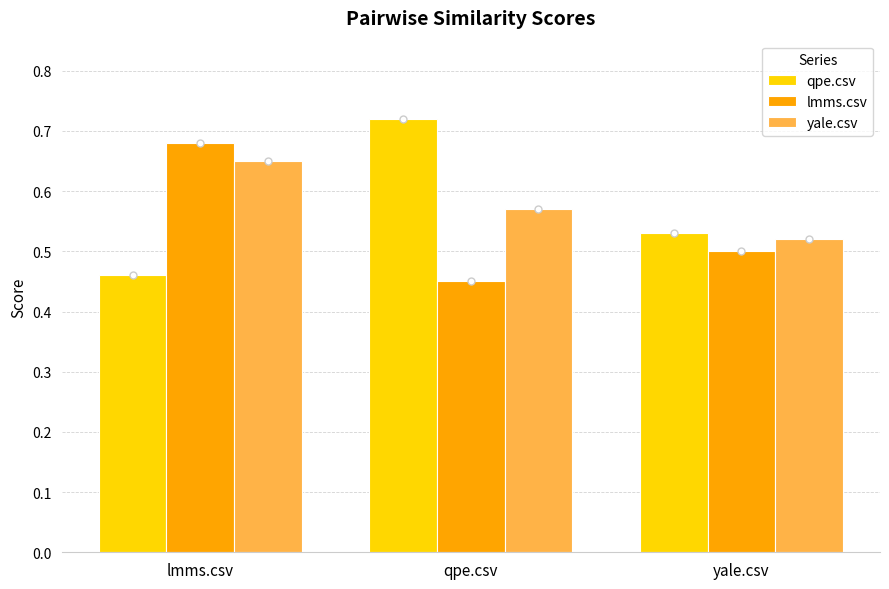

What is the spread (max minus min) of values at qpe.csv?

0.3